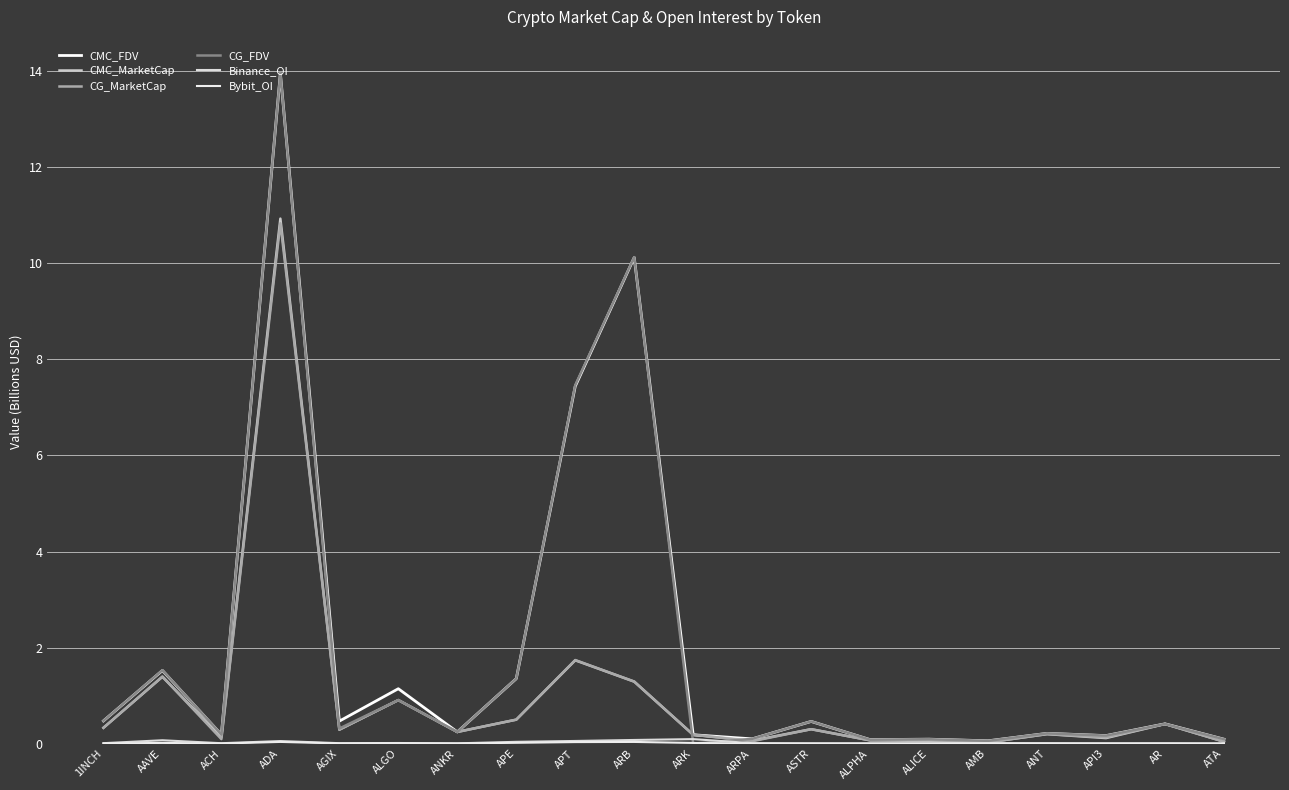

Is the value of CG_MarketCap at AR greater than the value of Binance_OI at ARK?

Yes